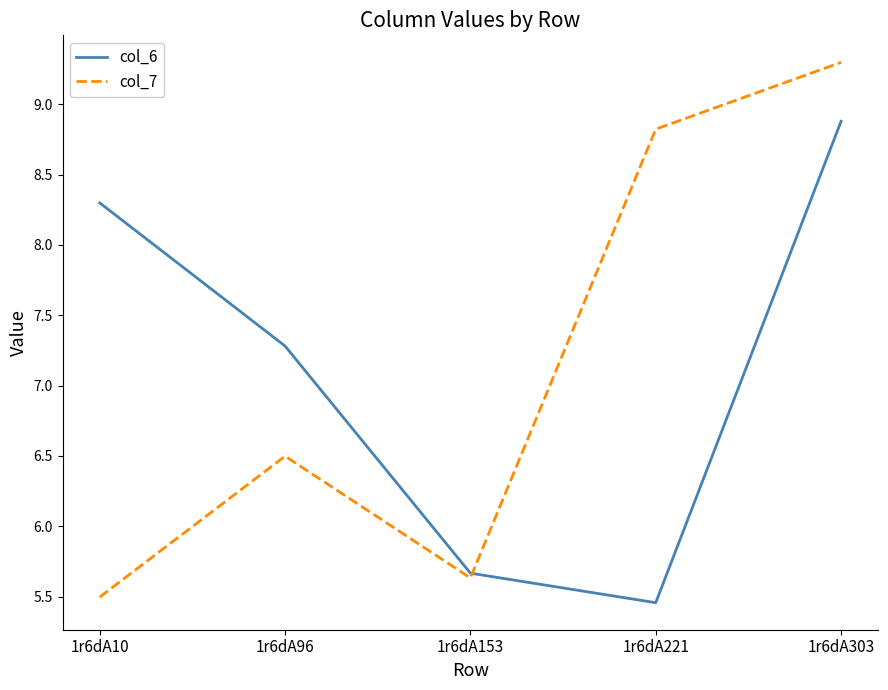

Where is col_7 nearest to the value 7?

1r6dA96